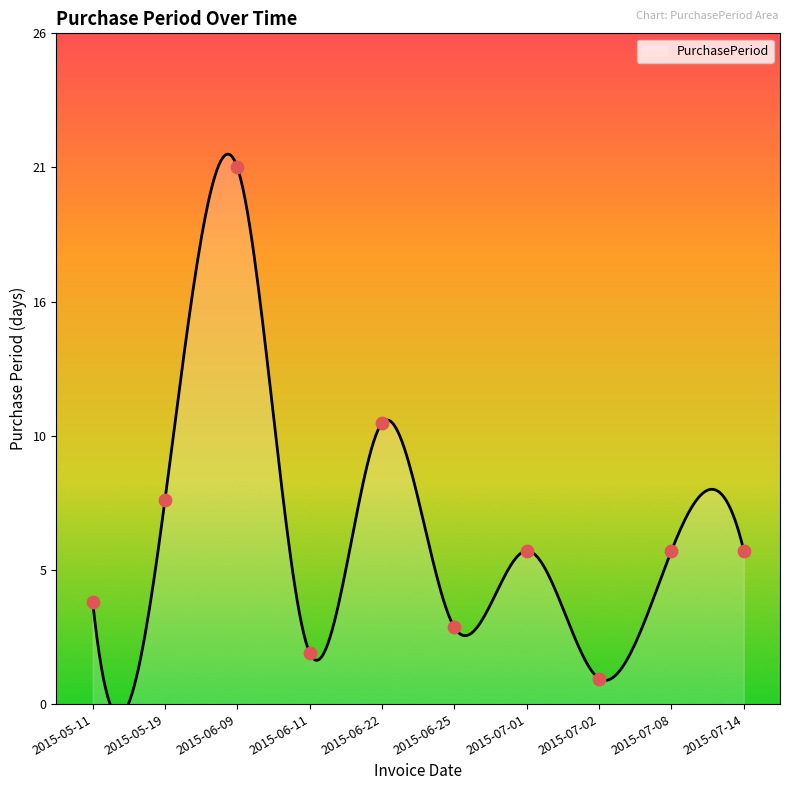

What is the ratio of the value at 2015-05-11 to the value at 2015-06-22?

0.4